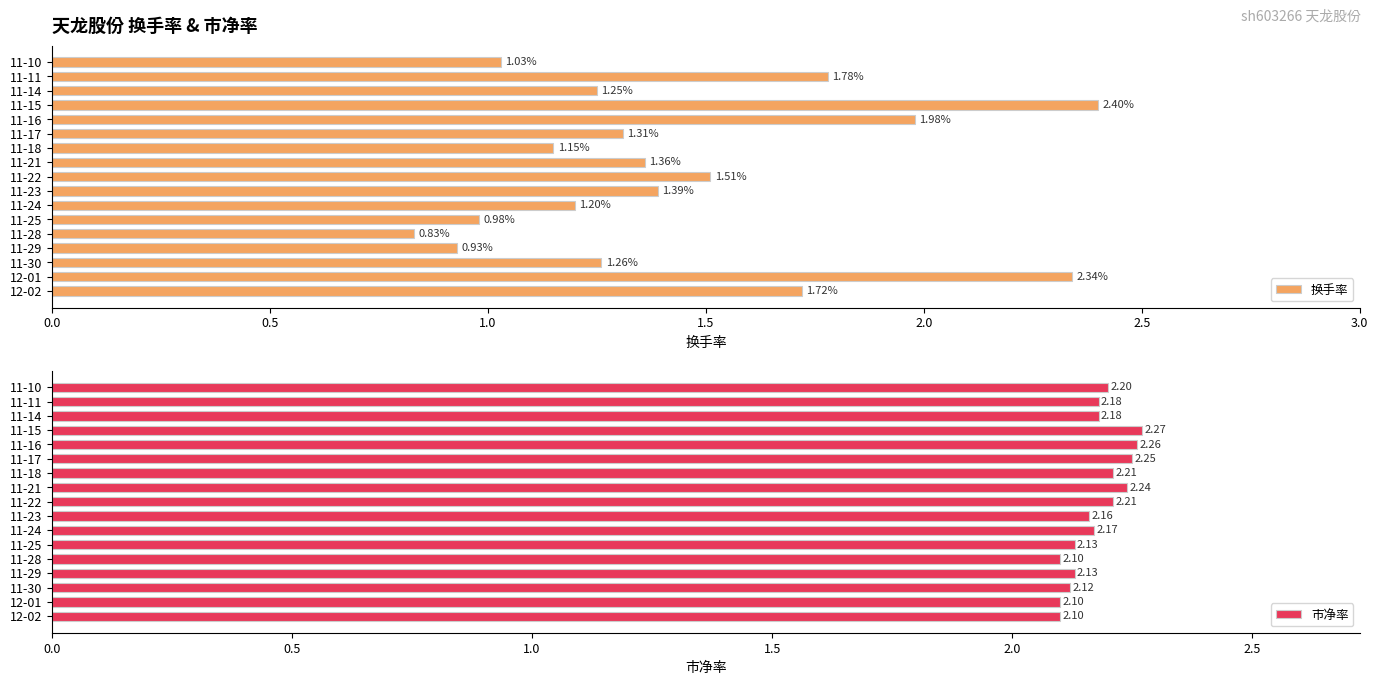

The 市净率 series shows 2.1 at 11-28. True or false?

True